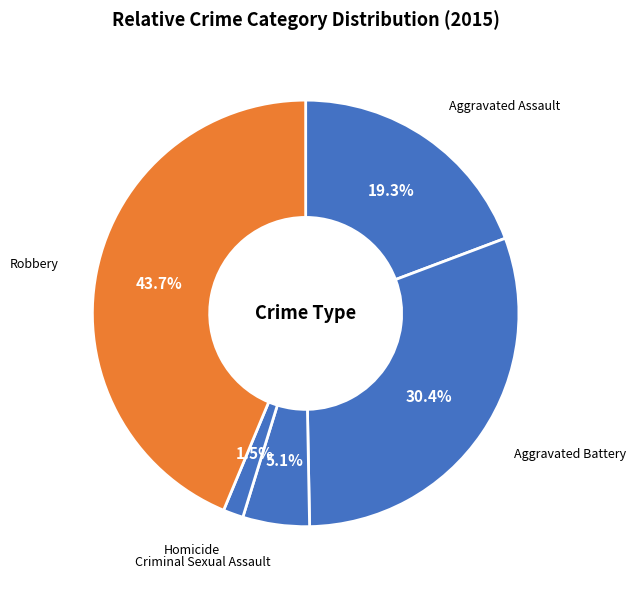

To the nearest percent, what is the difference between the largest and smallest slice percentages?

42%